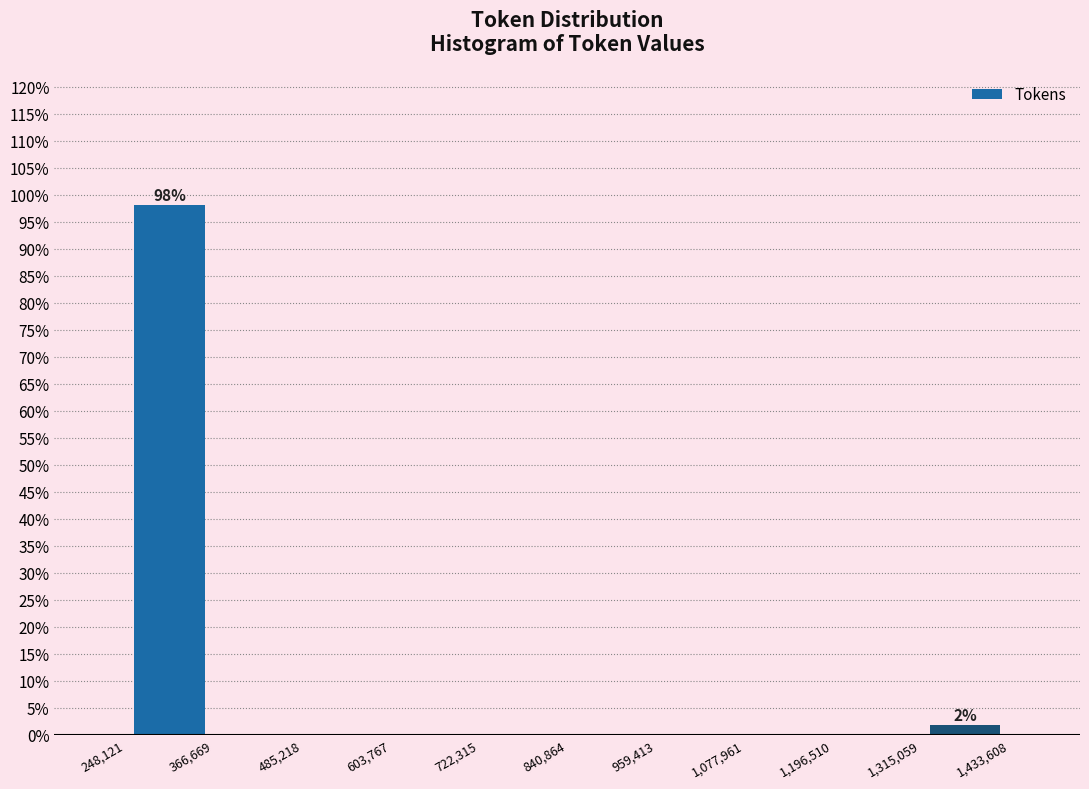

Which range on the x-axis has the tallest bar?

248,121 to 366,669